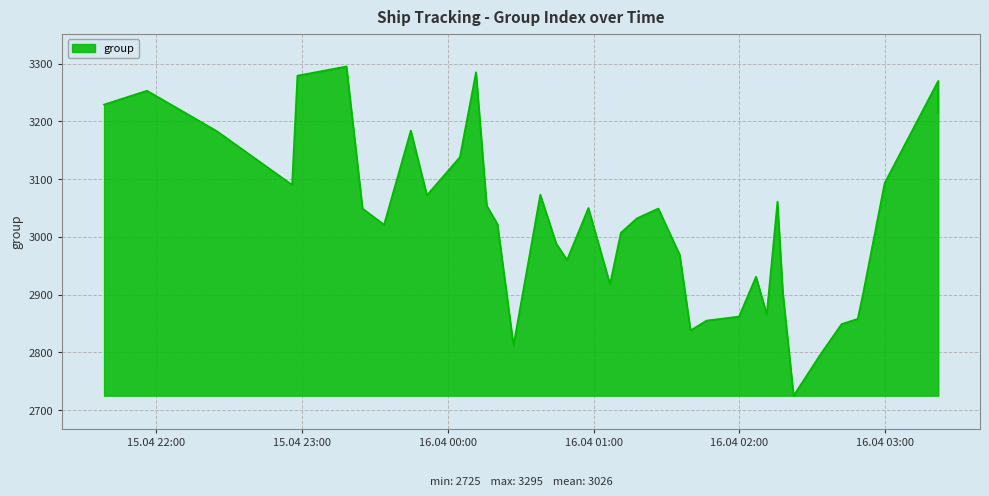

What is the difference between the maximum and minimum values?

570